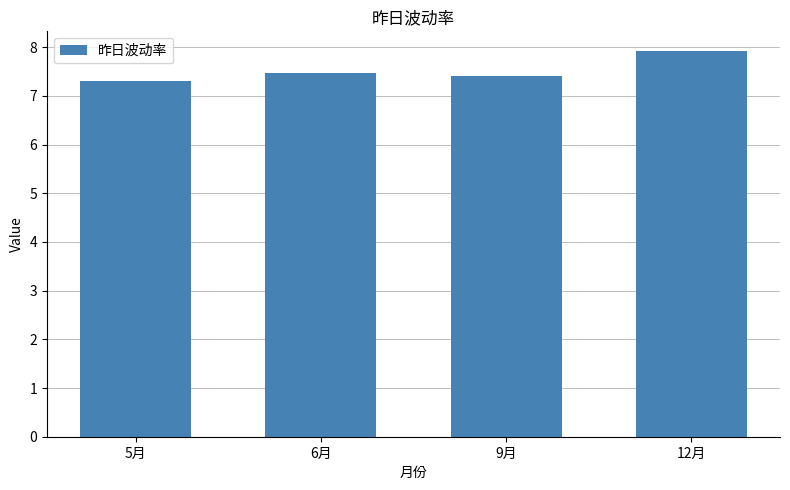

Reading left to right, transcribe all the data shown in this chart.

5月=7.3	6月=7.5	9月=7.4	12月=7.9